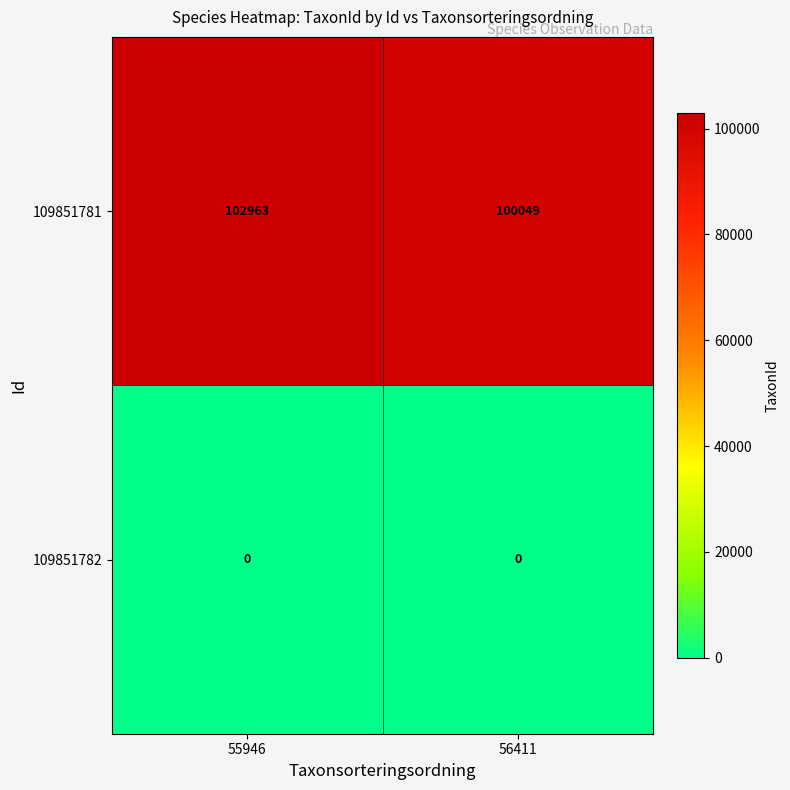

The 109851782 series shows 0 at 55946. True or false?

True